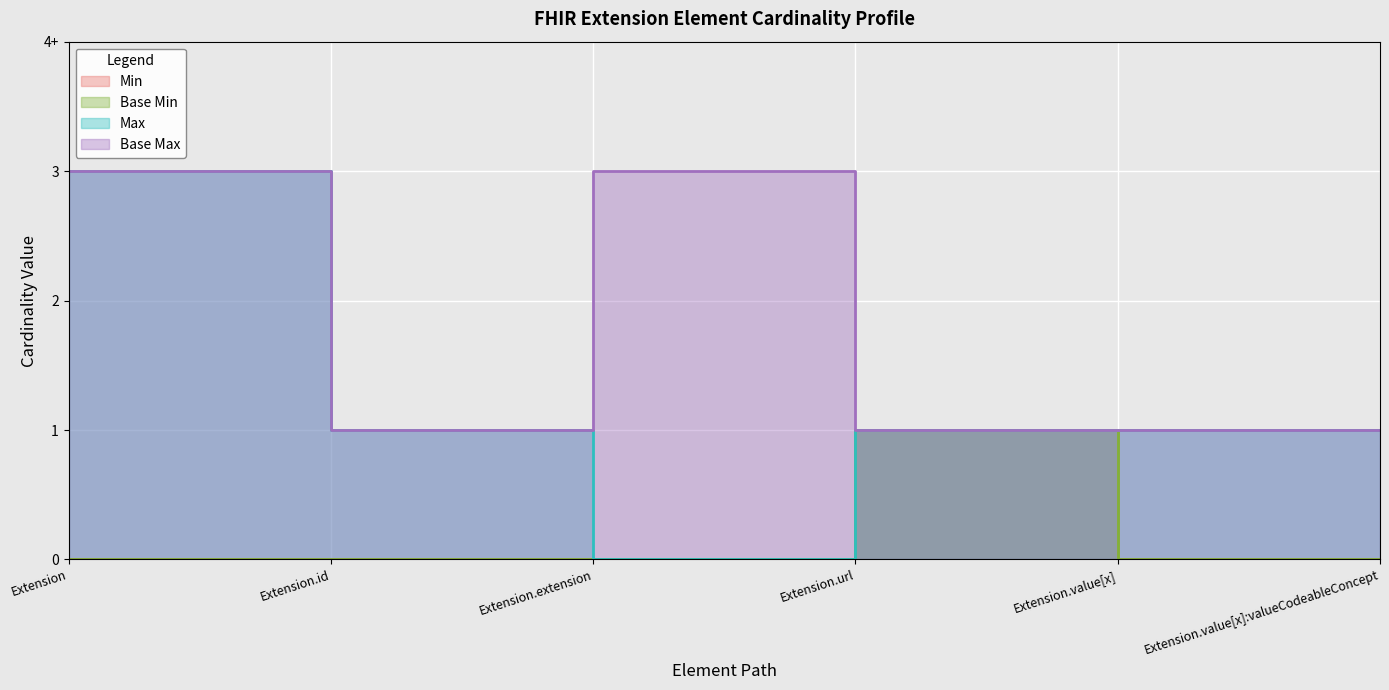

True or false: Min and Base Min intersect in this chart.

False